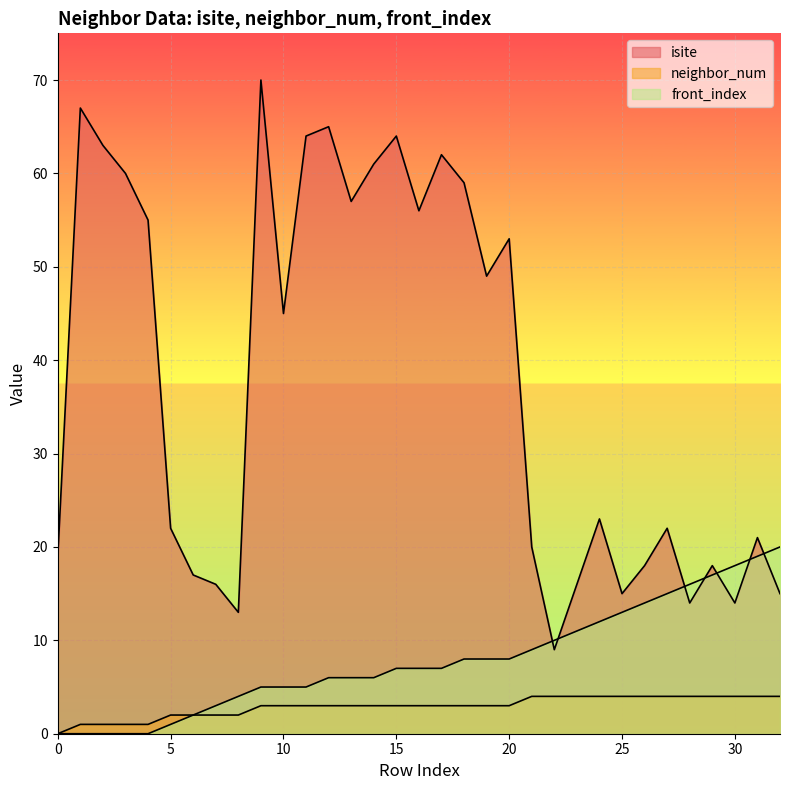

What is the value of the neighbor_num point at the 33rd from the left?

4